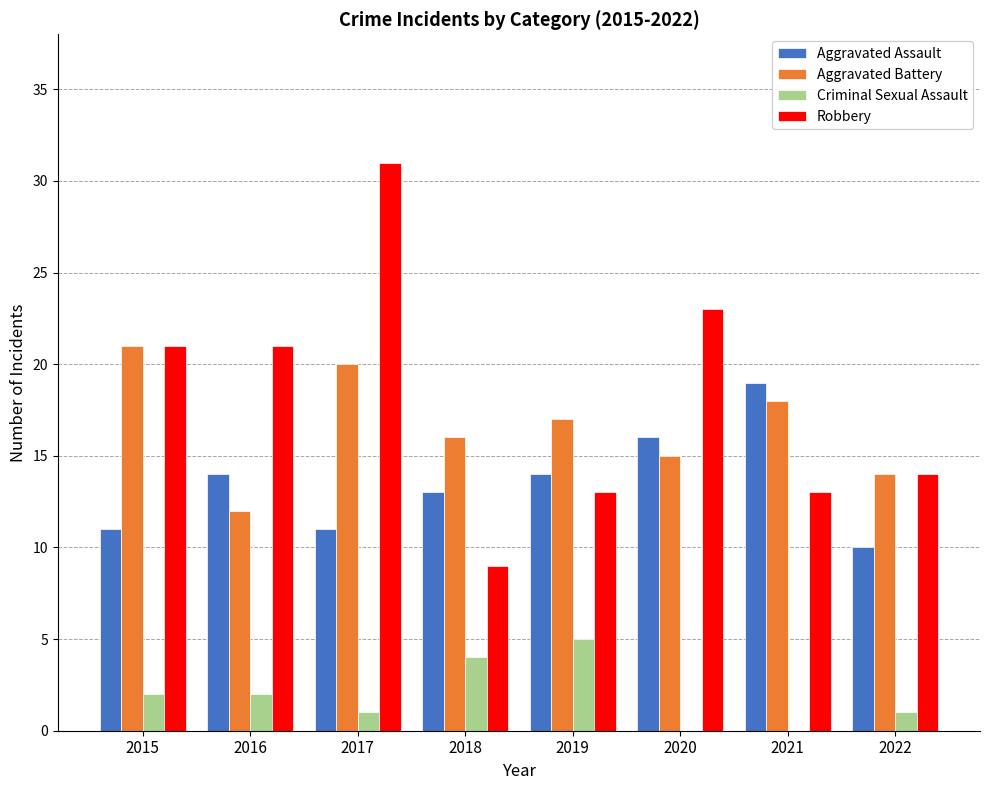

The Aggravated Assault series shows 5 at 2019. True or false?

False